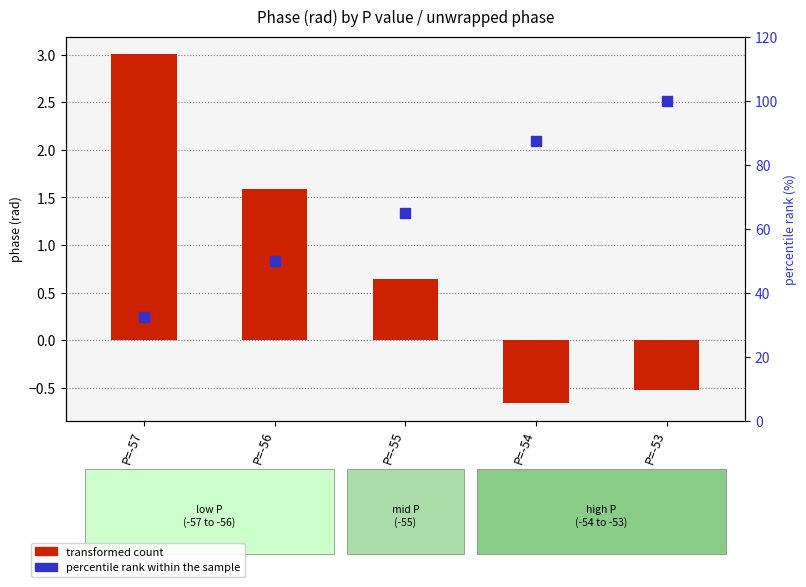

Which series has the largest total across all categories?

percentile rank within the sample